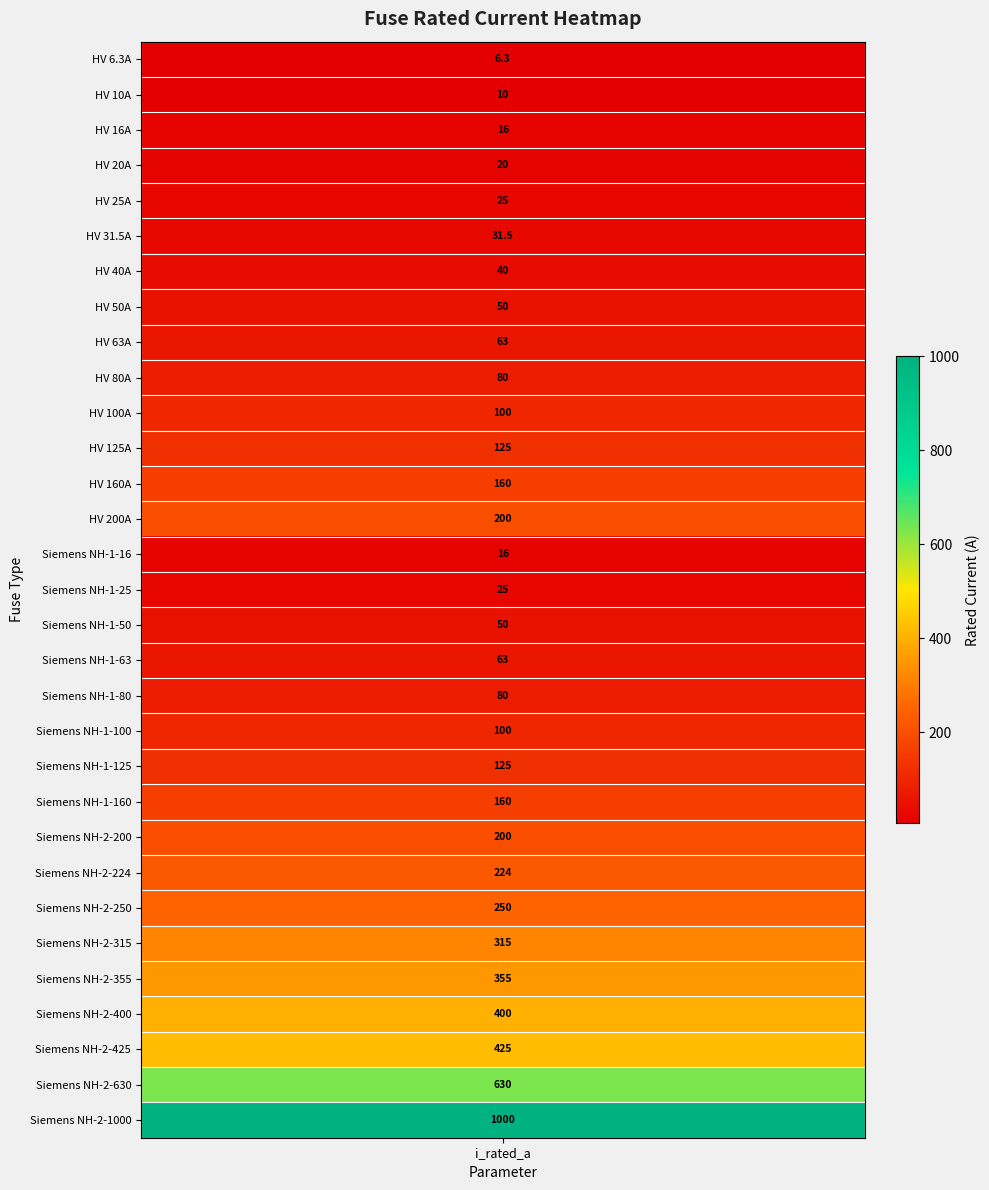

Where does the data first go above 100?

11